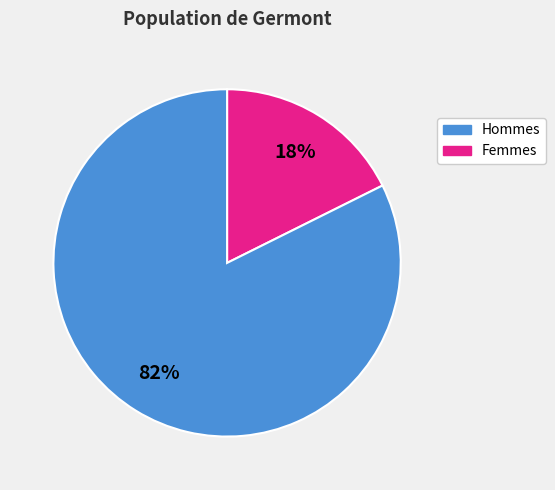

Does any single category account for the majority?

Yes